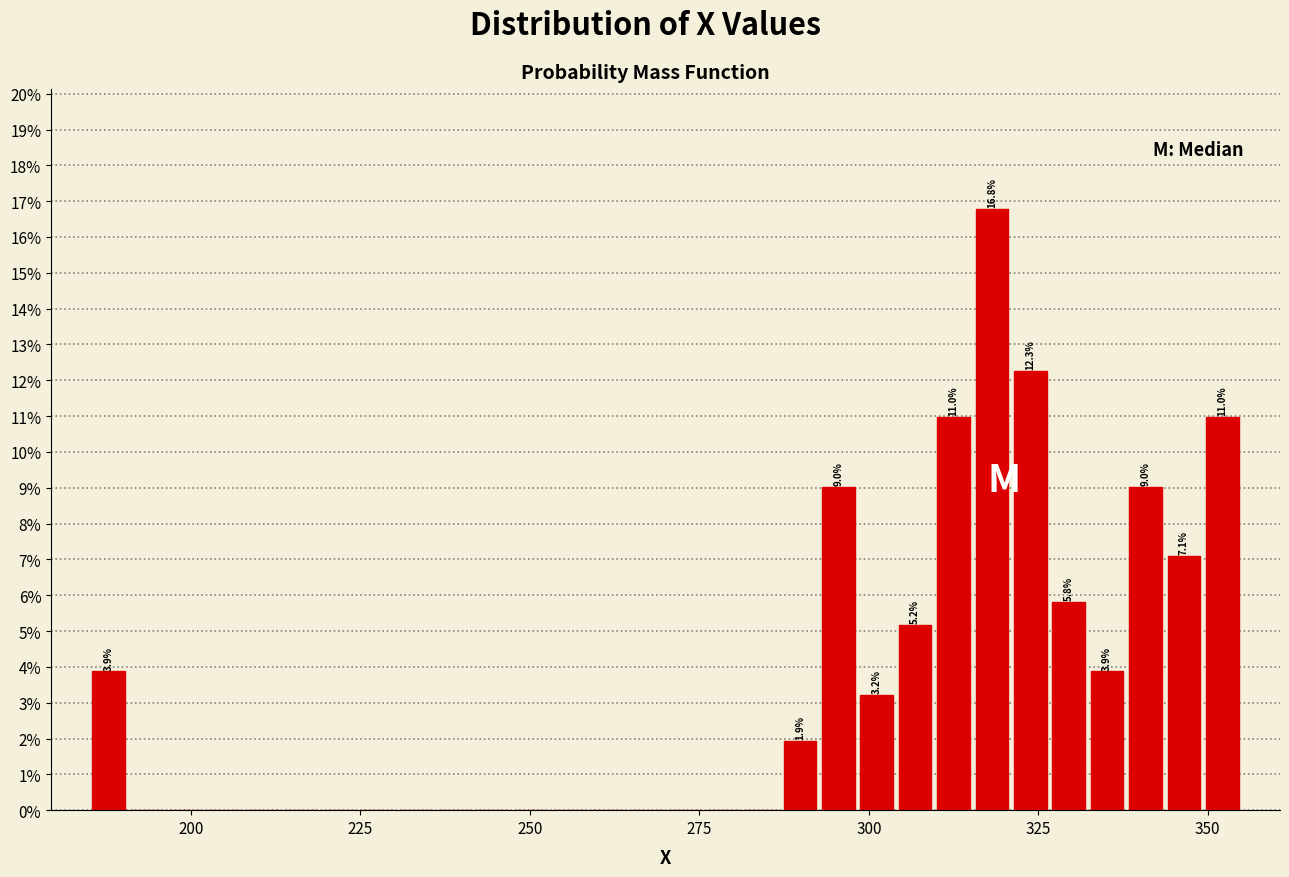

Around what value on the x-axis is the tallest bar? Give the approximate position of its centre, as read against the axis.

320